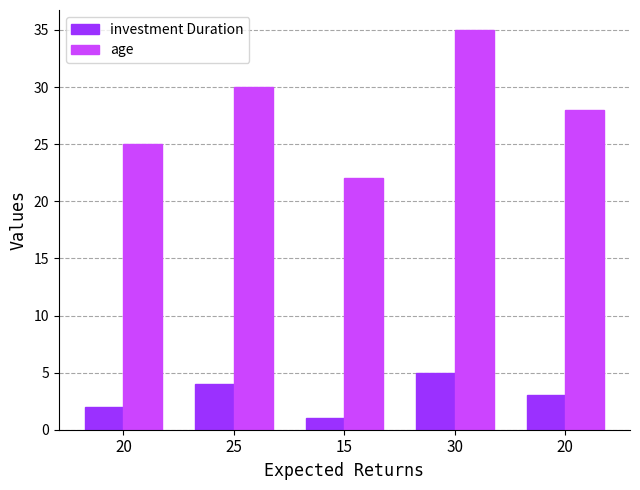

What is the highest value of the investment Duration series?

5